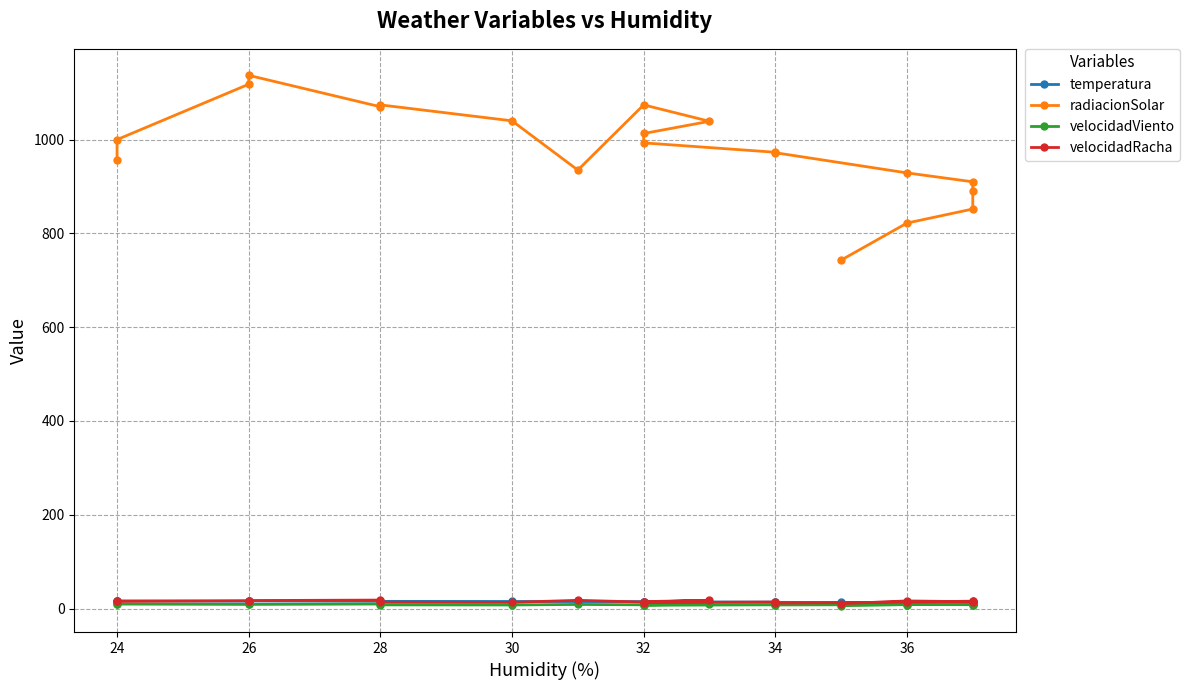

Reading right to left, extract all data points from this chart.

temperatura: 13.1	12.7	12.8	13.0	12.5	12.7	13.3	13.7	14.4	14.5	14.2	14.8	15.0	15.1	15.4	15.6	16.2	15.7	16.4	16.1
radiacionSolar: 743.0	822.0	852.0	891.0	910.0	929.0	972.0	973.0	993.0	1013.0	1039.0	1074.0	935.0	1040.0	1074.0	1070.0	1137.0	1118.0	1000.0	956.0
velocidadViento: 6.5	8.5	8.3	8.5	10.0	8.4	7.7	8.0	7.1	8.2	9.1	8.0	8.8	7.7	7.9	9.7	8.9	8.9	9.6	10.1
velocidadRacha: 10.4	16.3	14.5	17.1	15.8	13.7	11.6	14.0	12.6	14.7	17.7	13.8	17.6	13.2	13.5	18.1	17.1	16.8	15.3	16.1